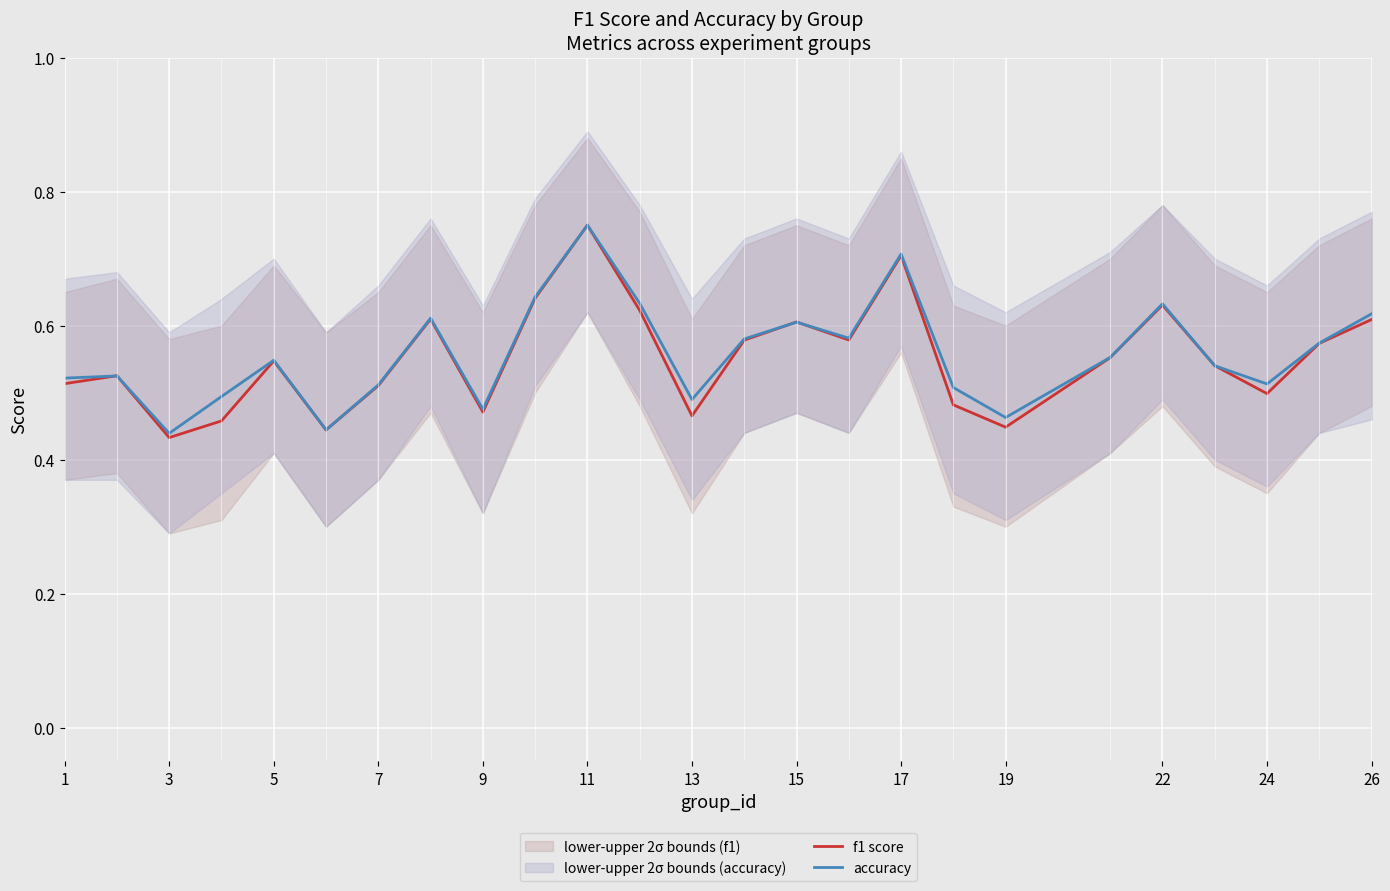

What are all the series names shown in the legend?

f1 score, accuracy